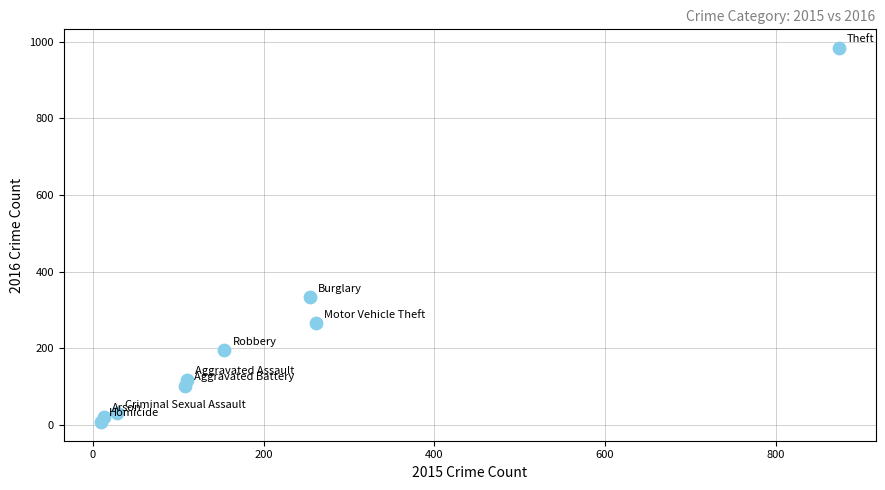

What Y value in the scatter plot is closest to 495?

333